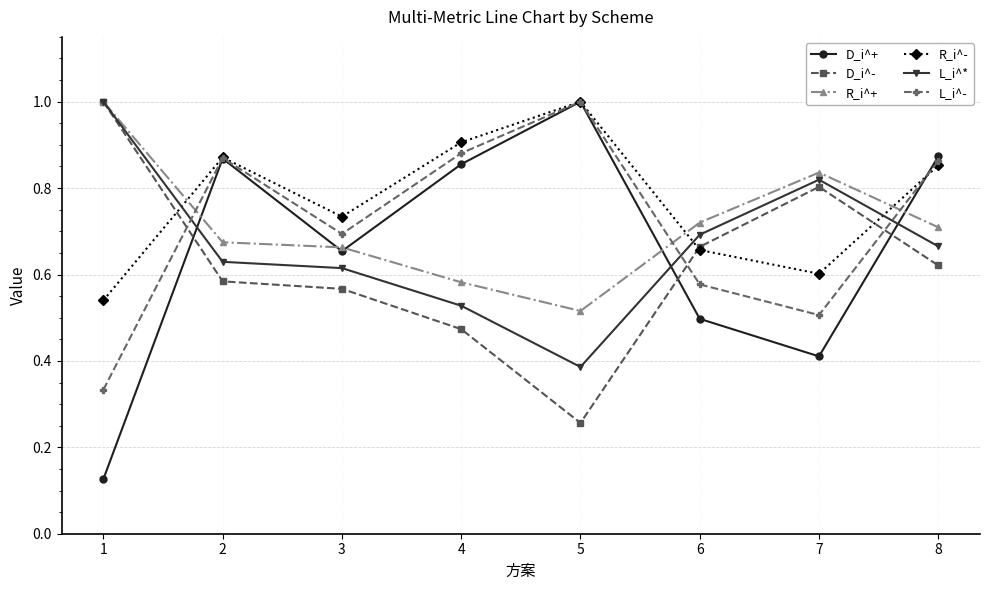

At which label does R_i^- reach its peak?

5